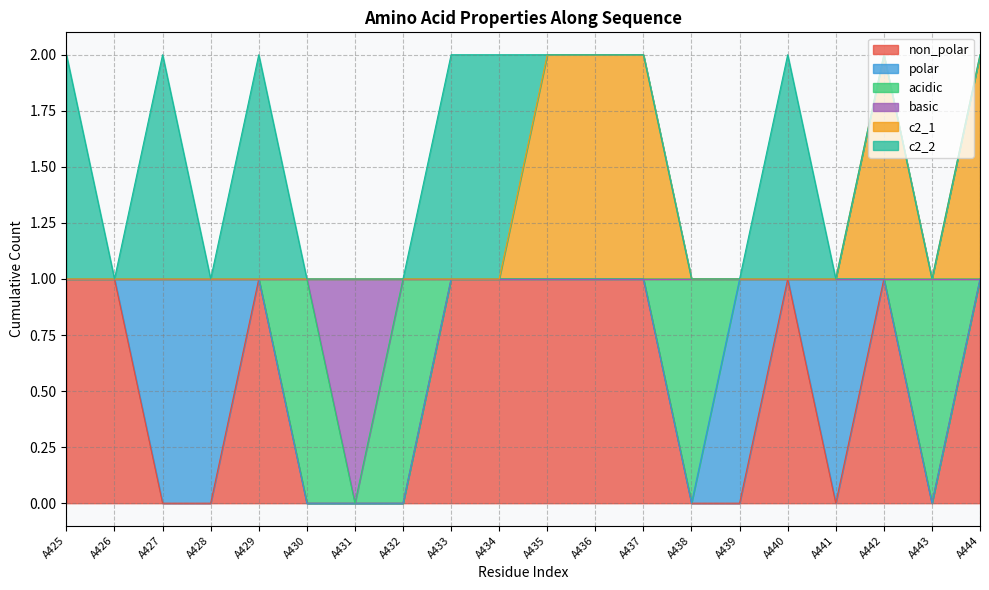

True or false: non_polar and c2_1 intersect in this chart.

False